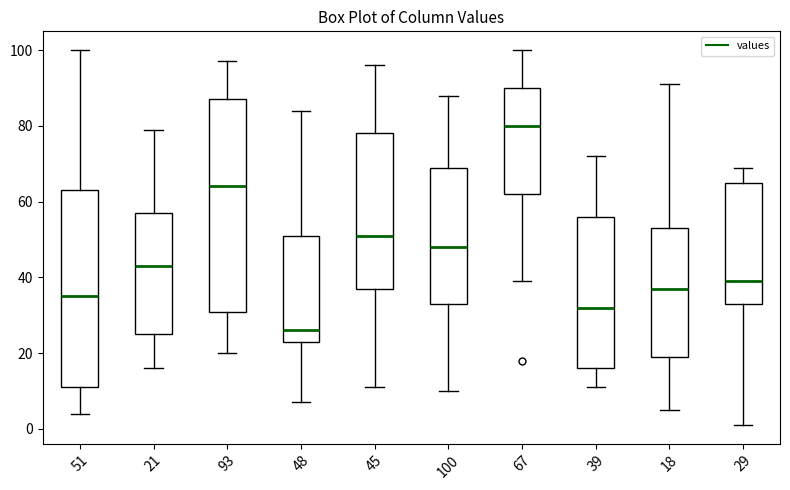

Reading left to right, read every box against the y-axis: the position of its median line, the range the box covers, and the ends of its whiskers. The values are not printed on the chart, so give them approximately, as read against the axis.

51: median 36, box 12 to 64, whiskers 4 to 100
21: median 44, box 26 to 58, whiskers 16 to 80
93: median 64, box 32 to 88, whiskers 20 to 98
48: median 26, box 24 to 52, whiskers 8 to 84
45: median 52, box 38 to 78, whiskers 12 to 96
100: median 48, box 34 to 70, whiskers 10 to 88
67: median 80, box 62 to 90, whiskers 40 to 100
39: median 32, box 16 to 56, whiskers 12 to 72
18: median 38, box 20 to 54, whiskers 6 to 92
29: median 40, box 34 to 66, whiskers 2 to 70